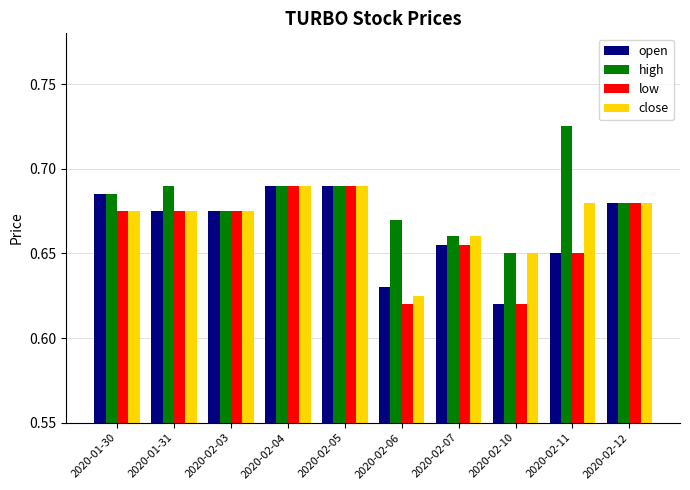

What is the difference between the maximum and minimum values in the high series?

0.1